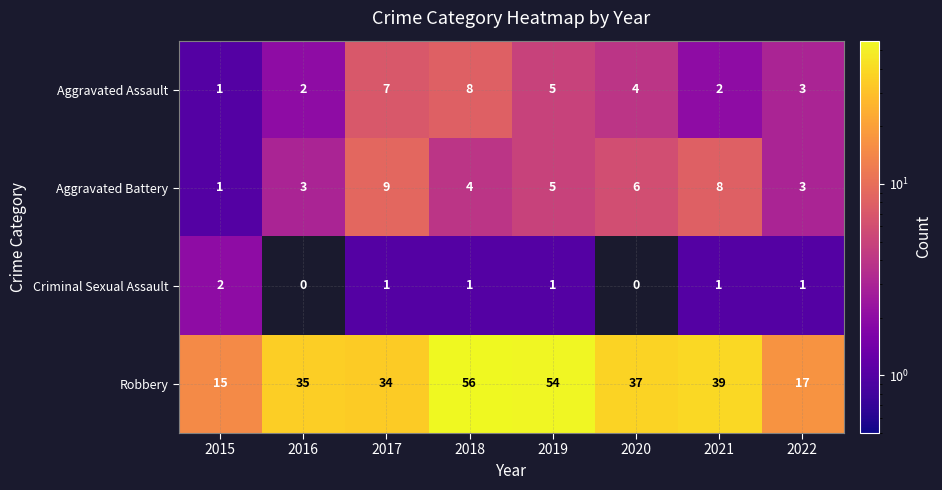

What is the total value across all series at 2018?

69